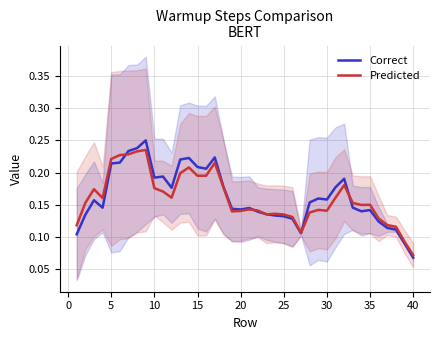

In Predicted, how many points are lower than both neighbors (excluding endpoints)?

8